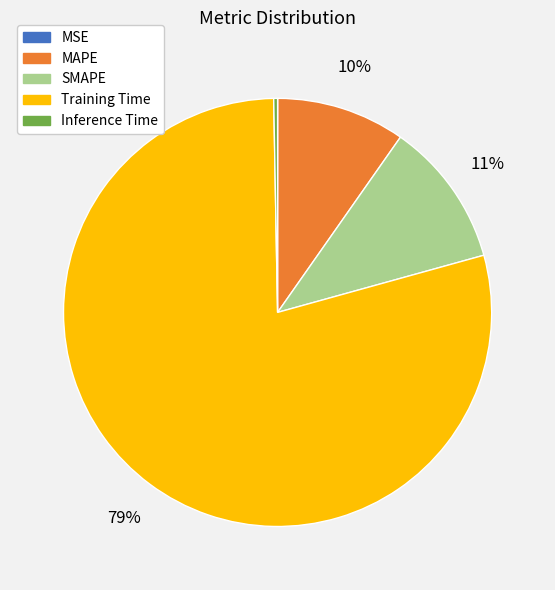

To the nearest percent, what is the average slice percentage?

20%